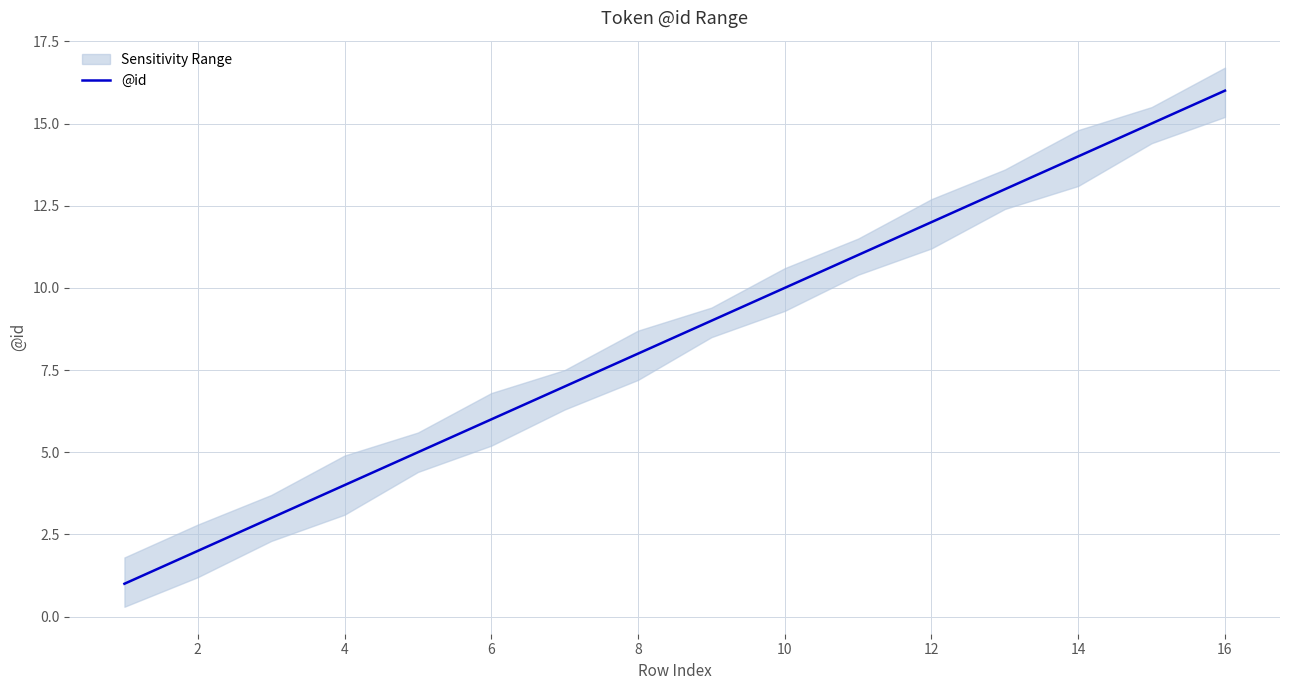

What is the difference between the maximum and minimum values?

15